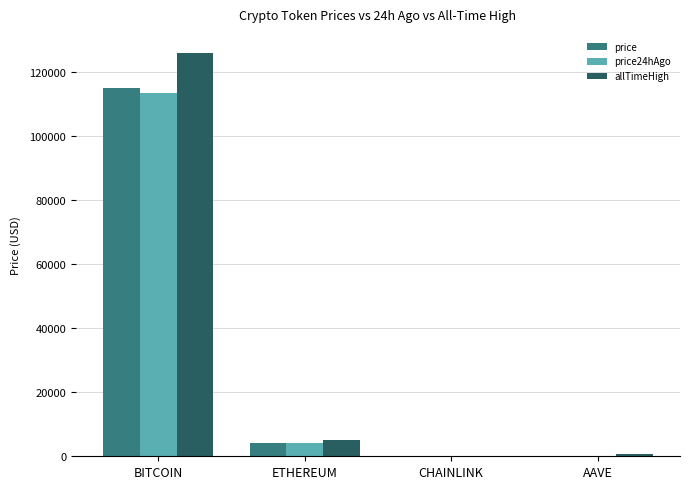

Is the value of price at BITCOIN greater than the value of price24hAgo at BITCOIN?

Yes